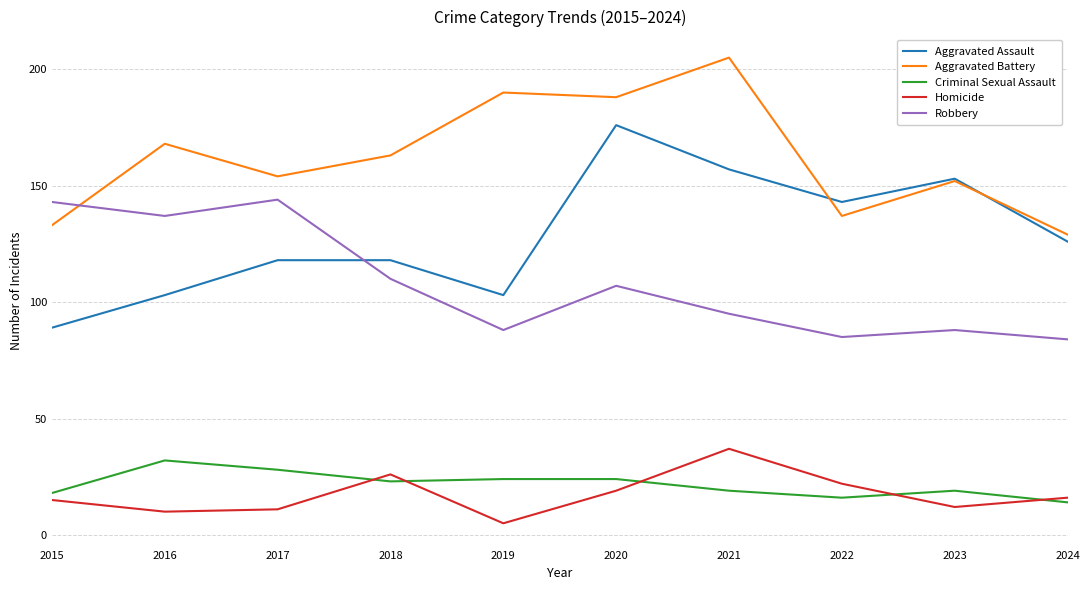

Which series has the widest spread of values?

Aggravated Assault